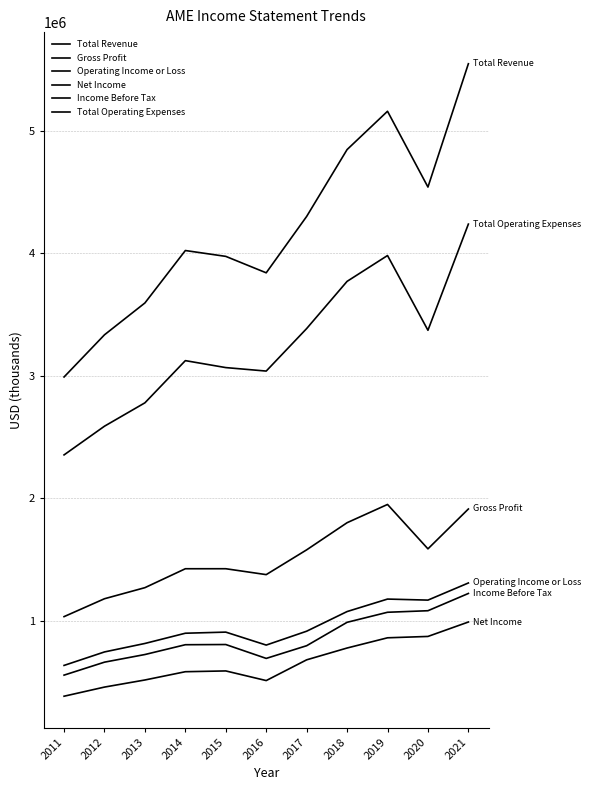

How many lines are shown in the chart?

6